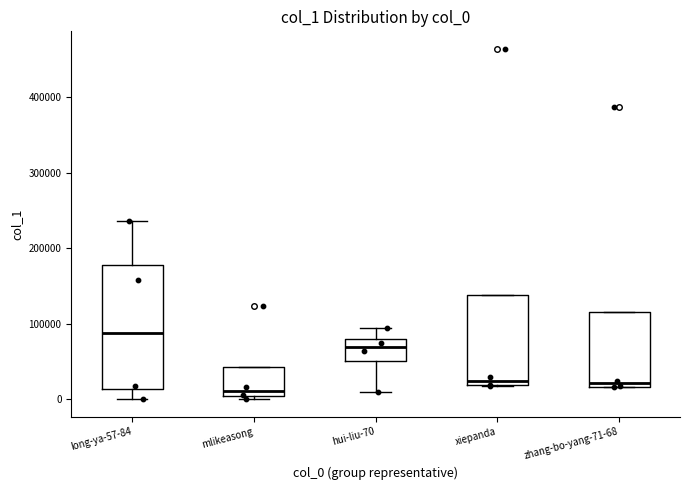

Comparing the boxes themselves (not the whiskers), which one is the tallest?

long-ya-57-84